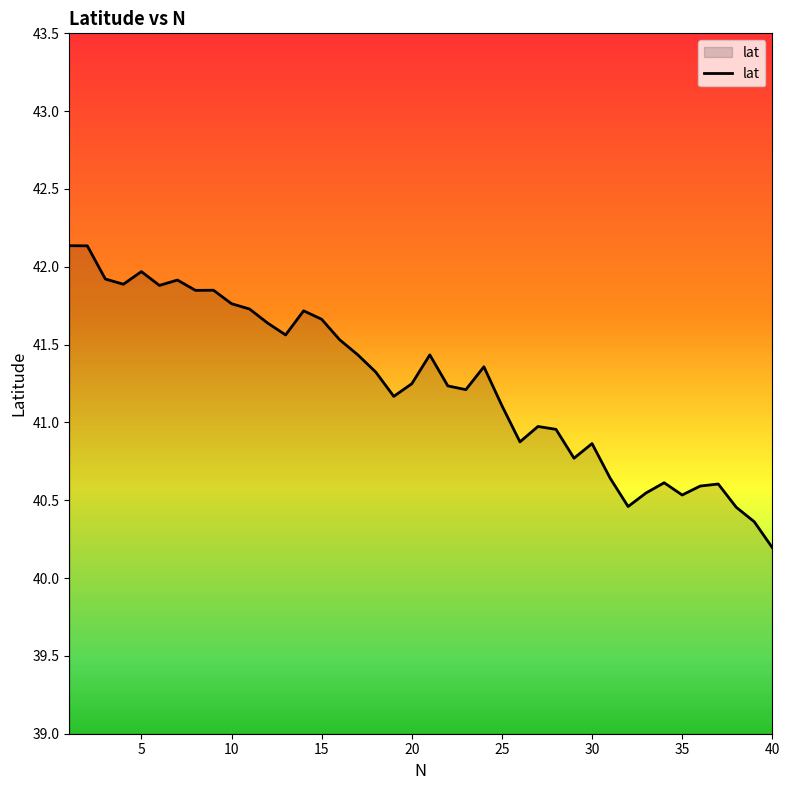

What is the greatest value displayed?

42.1